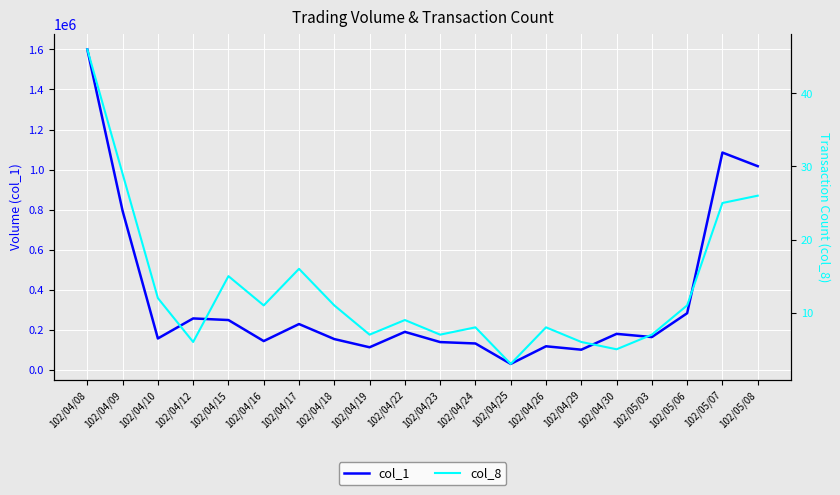

Does the chart display data point markers on the line(s)?

No